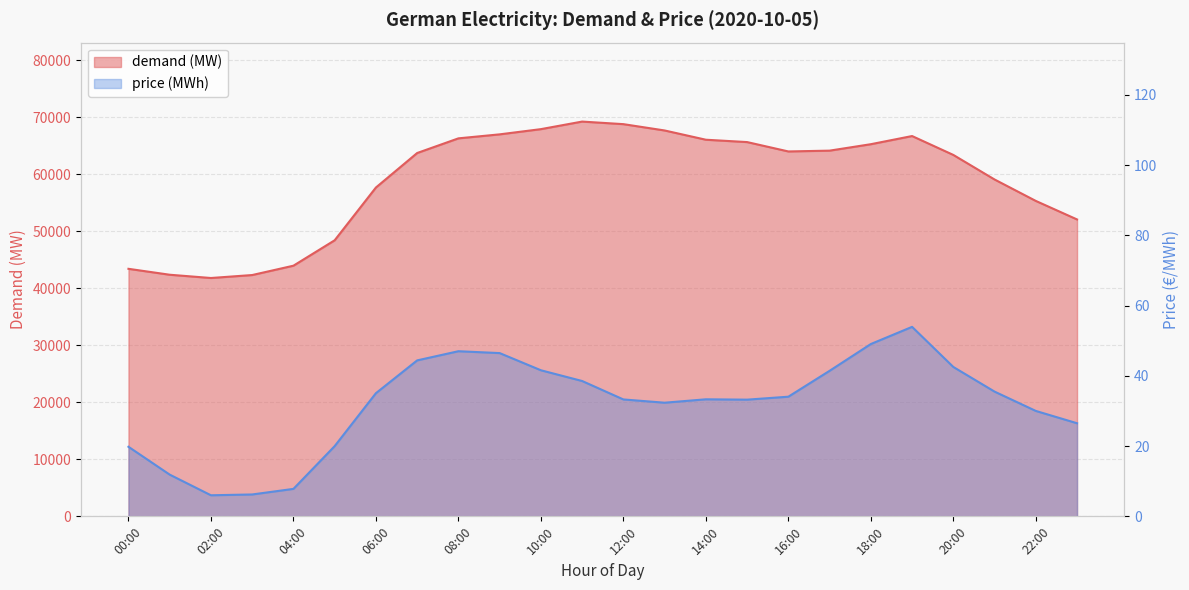

What is the value of the demand (MW) point at the 1st from the left?

43433.8